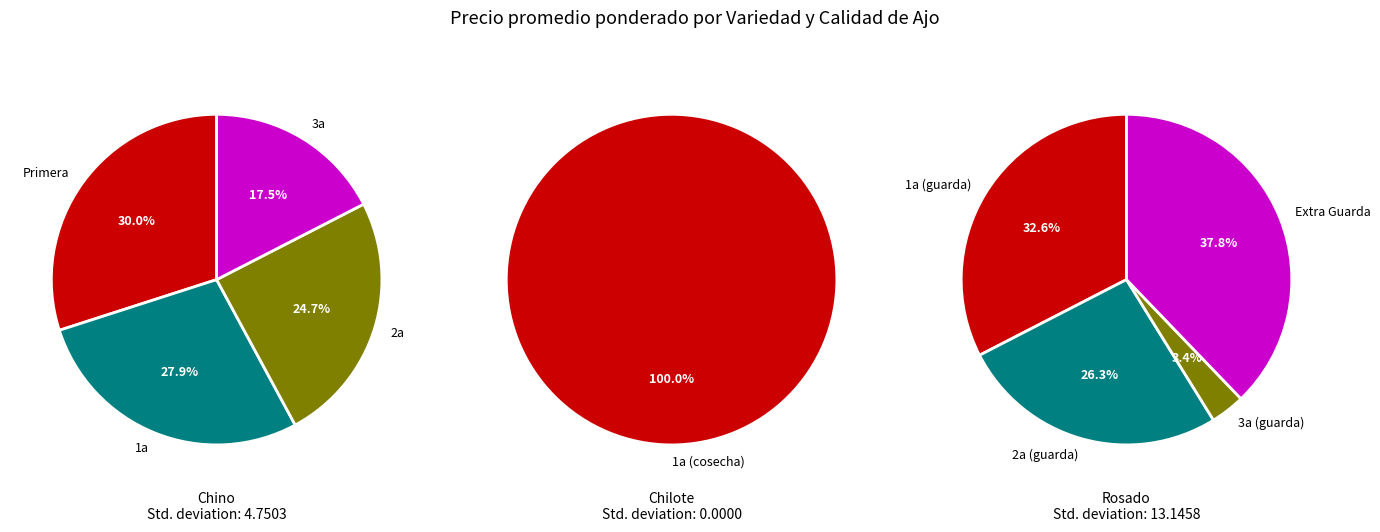

Which category has the biggest portion of the pie?

Chilote